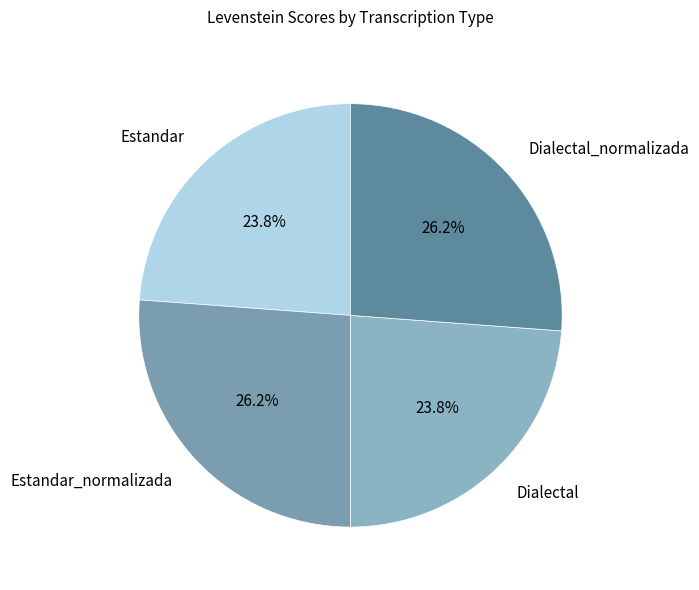

What is the ratio of the value at Dialectal to the value at Estandar_normalizada?

0.9